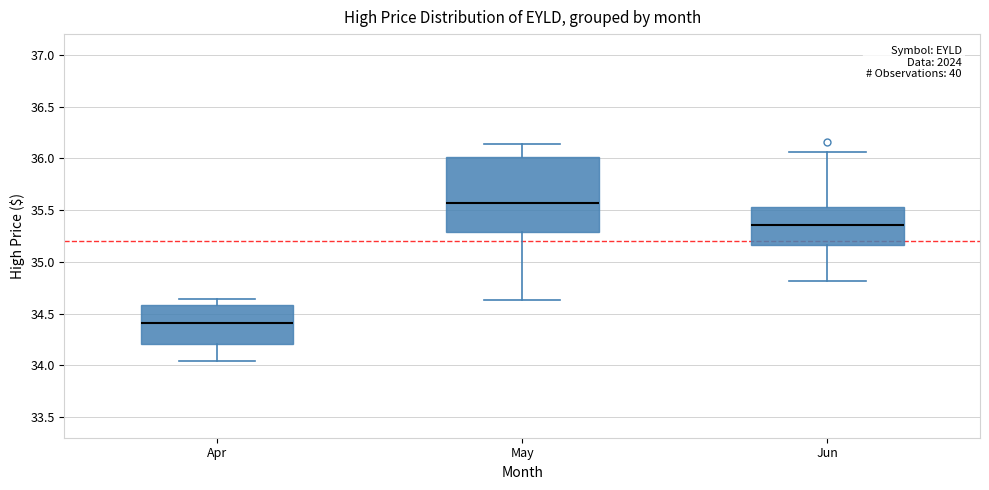

Reading left to right, read every box against the y-axis: the position of its median line, the range the box covers, and the ends of its whiskers. The values are not printed on the chart, so give them approximately, as read against the axis.

Apr: median 34.40, box 34.20 to 34.60, whiskers 34.05 to 34.65
May: median 35.55, box 35.30 to 36.00, whiskers 34.65 to 36.15
Jun: median 35.35, box 35.15 to 35.55, whiskers 34.80 to 36.05